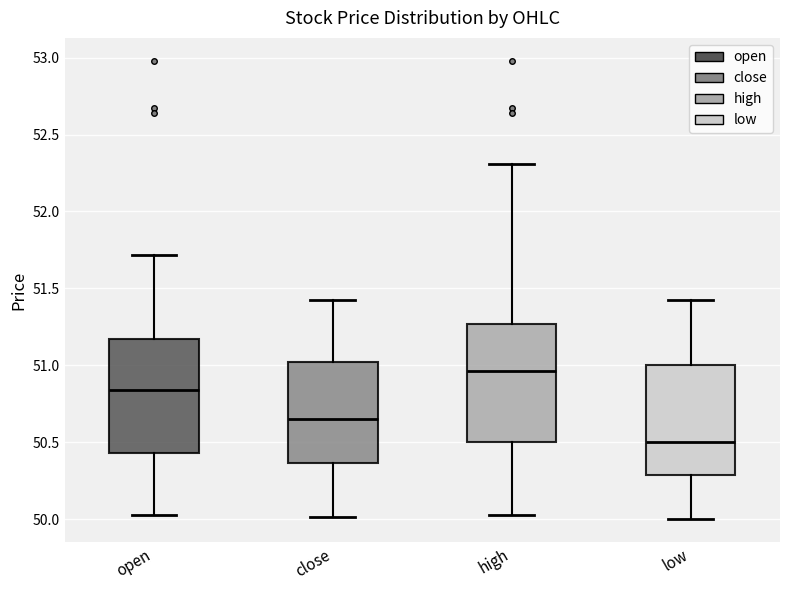

Where does the median line of the box for low sit on the y-axis? The values are not printed on the chart, so give them approximately, as read against the axis.

50.50